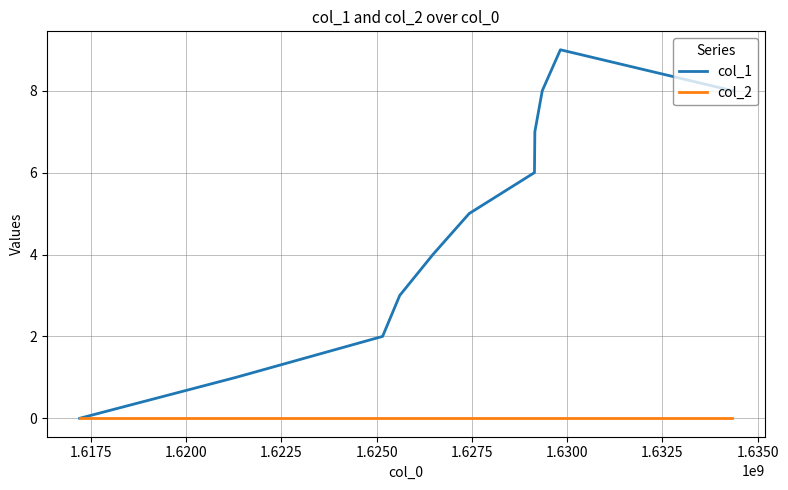

What is the greatest value displayed?

9